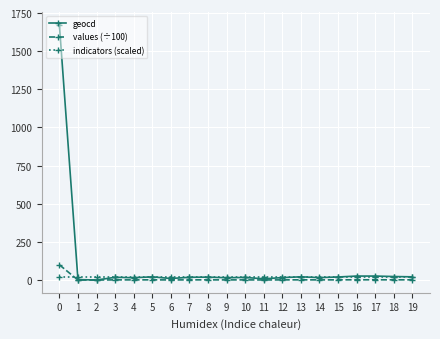

How many distinct data groups are displayed?

3